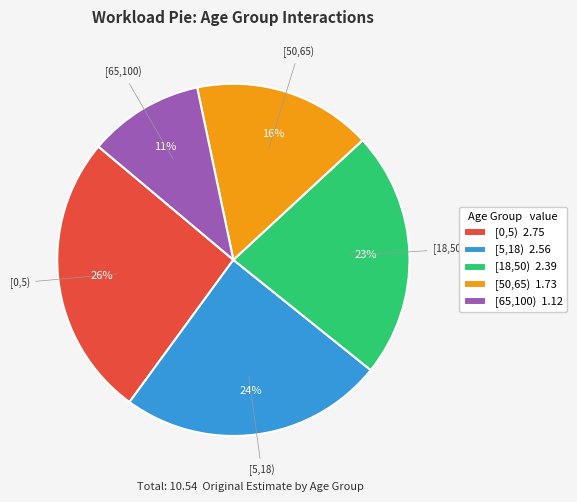

To the nearest percent, what is the difference between the [0,5) and [5,18) slice percentages?

2%